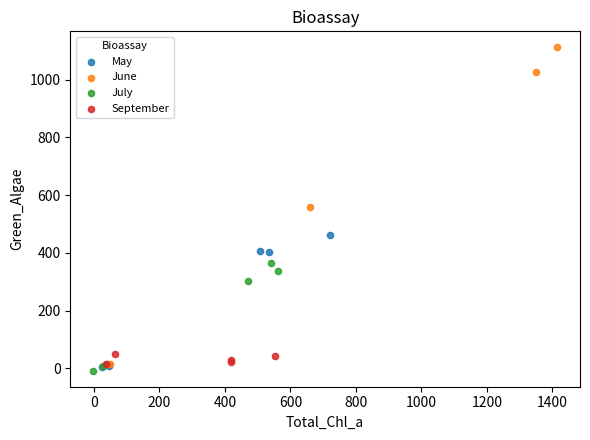

Which series reaches the maximum Y coordinate?

June